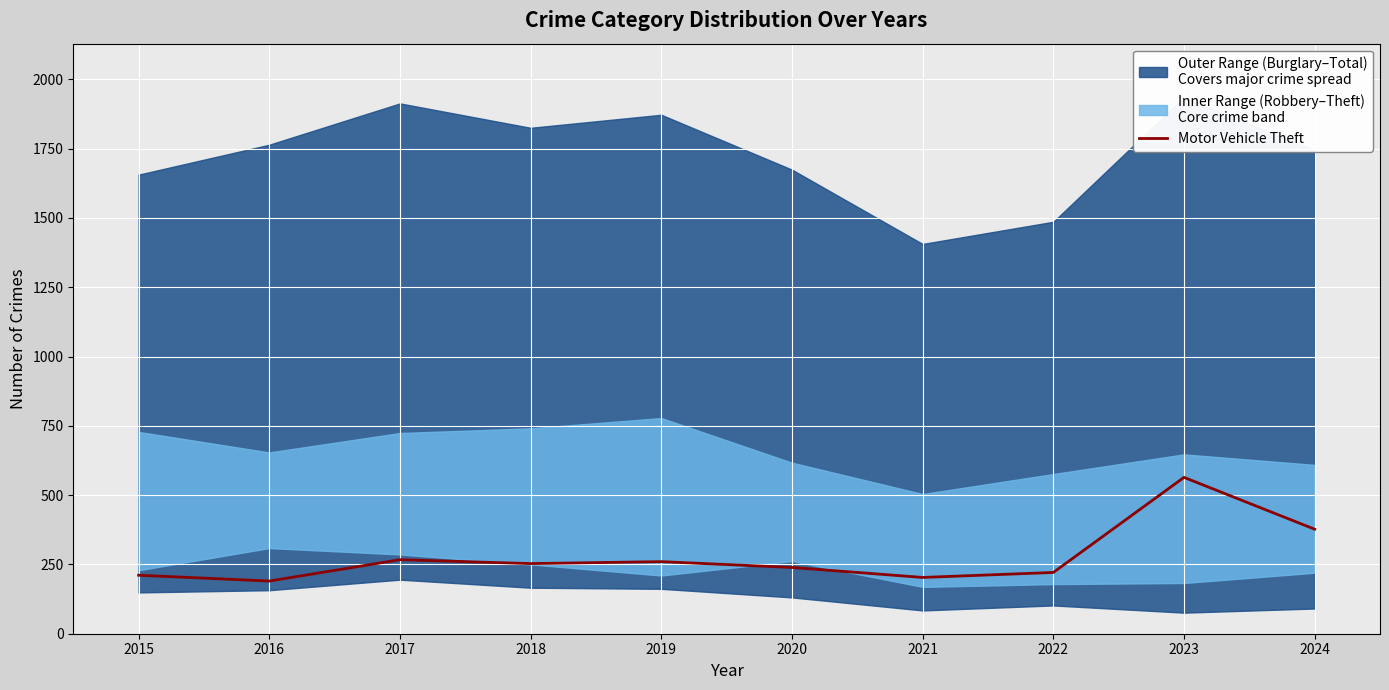

Is it true that the value at 2022 is 221?

True